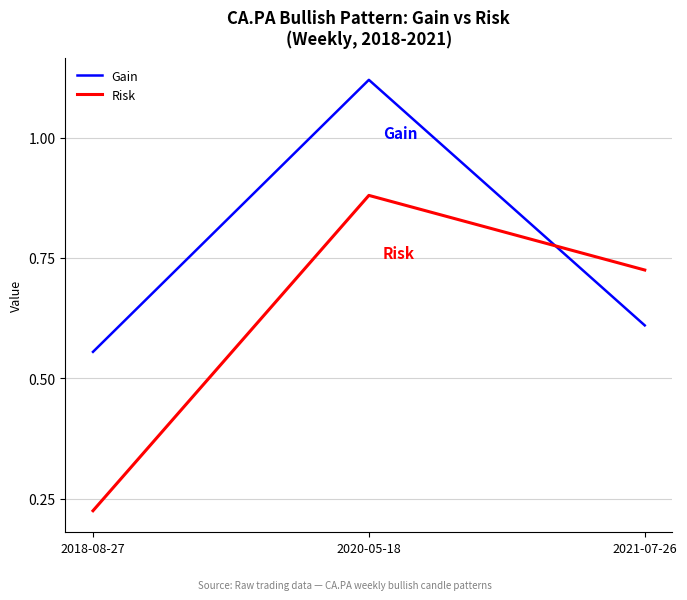

At which label is Risk closest to 0?

2018-08-27